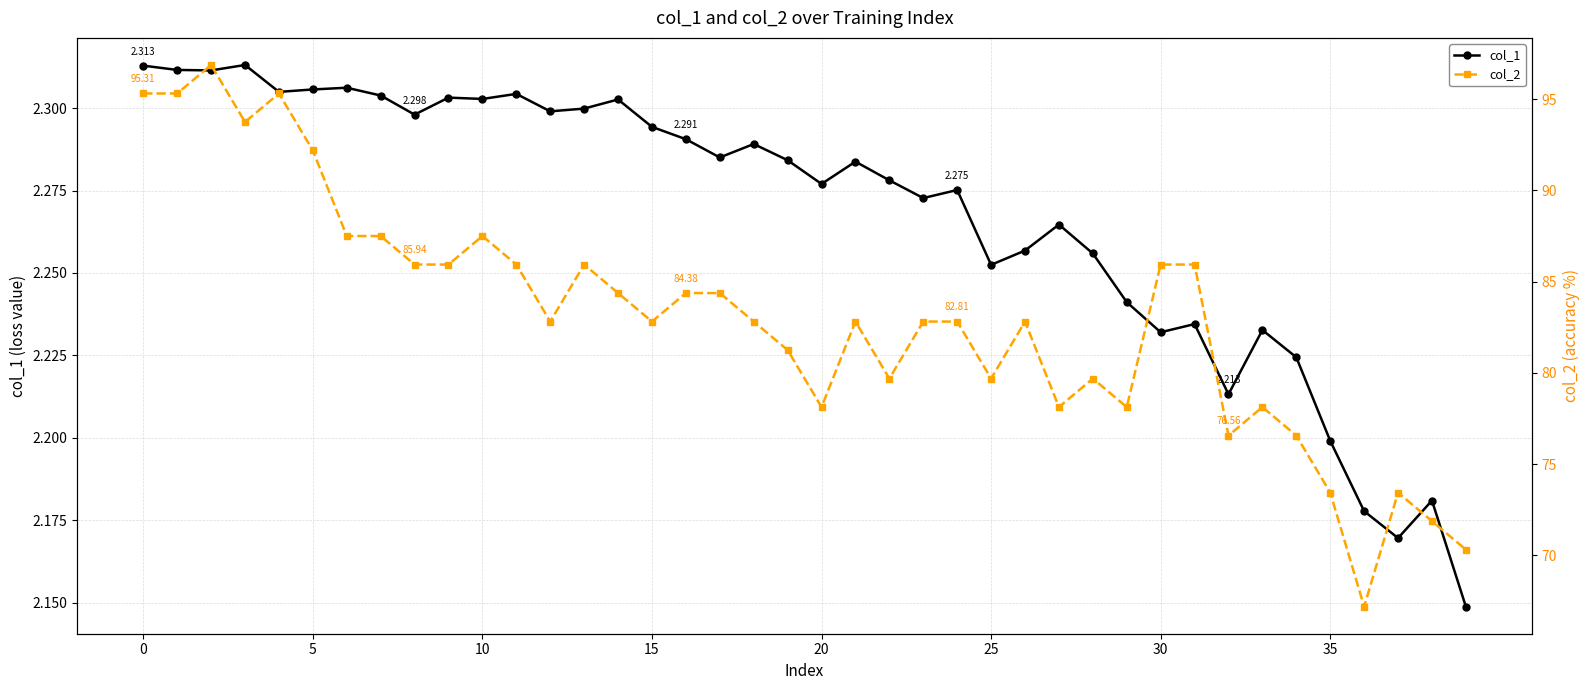

True or false: col_1 and col_2 intersect in this chart.

False